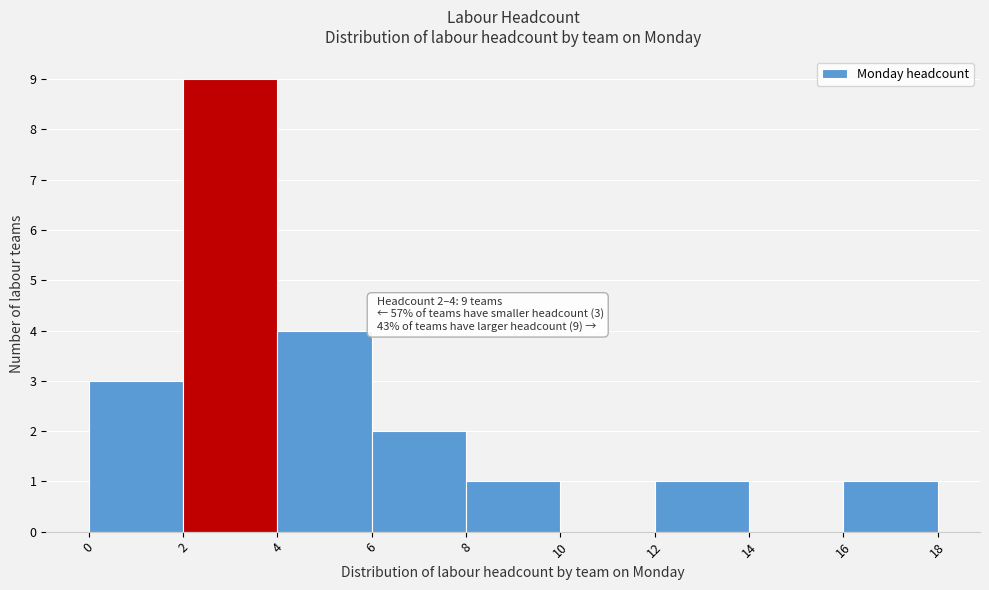

Which range on the x-axis has the tallest bar?

2 to 4